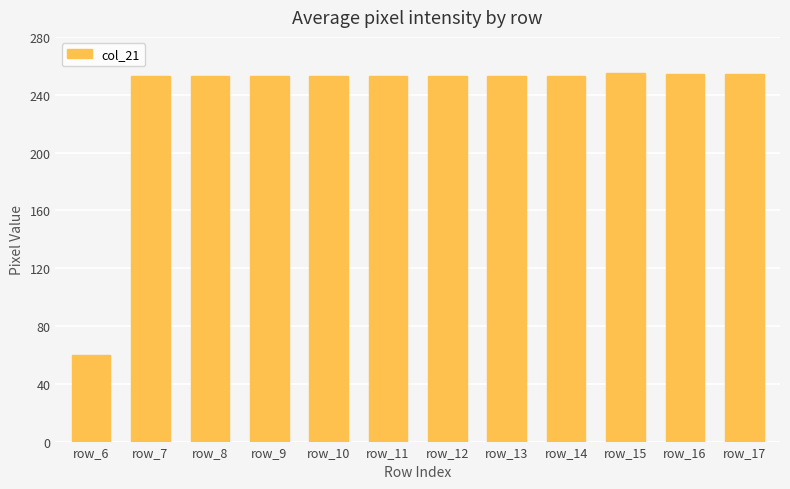

What is the smallest value displayed?

60